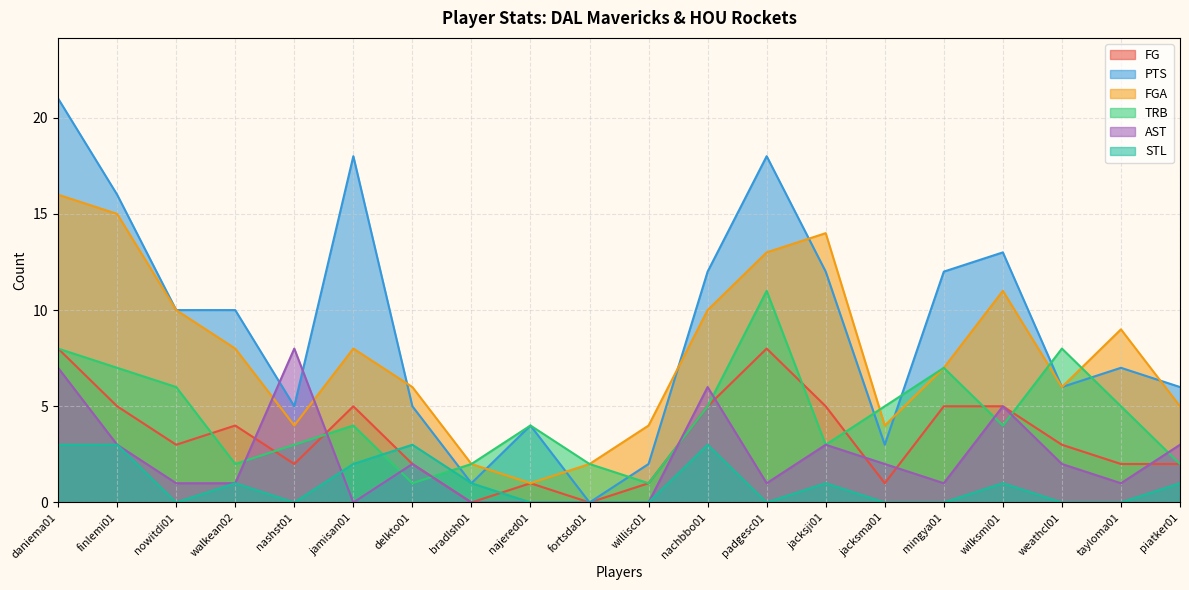

Where is the first local minimum for STL?

nowitdi01